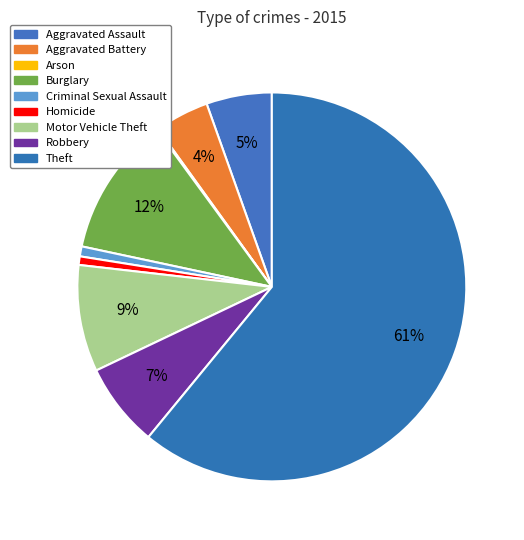

To the nearest percent, what is the difference between the largest and smallest slice percentages?

61%